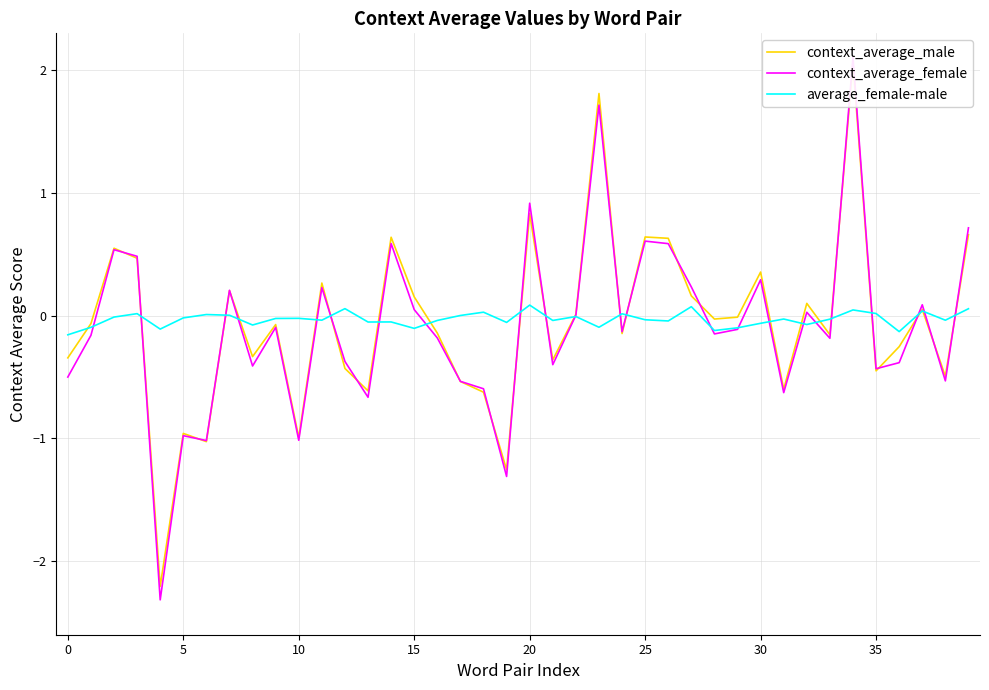

Rank the series at 24 from highest to lowest value.

average_female-male, context_average_female, context_average_male